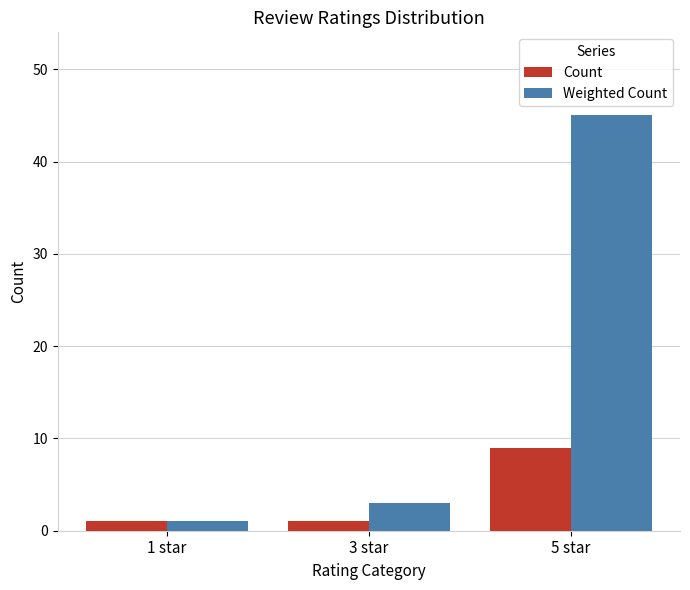

At which label does Weighted Count reach its minimum?

1 star